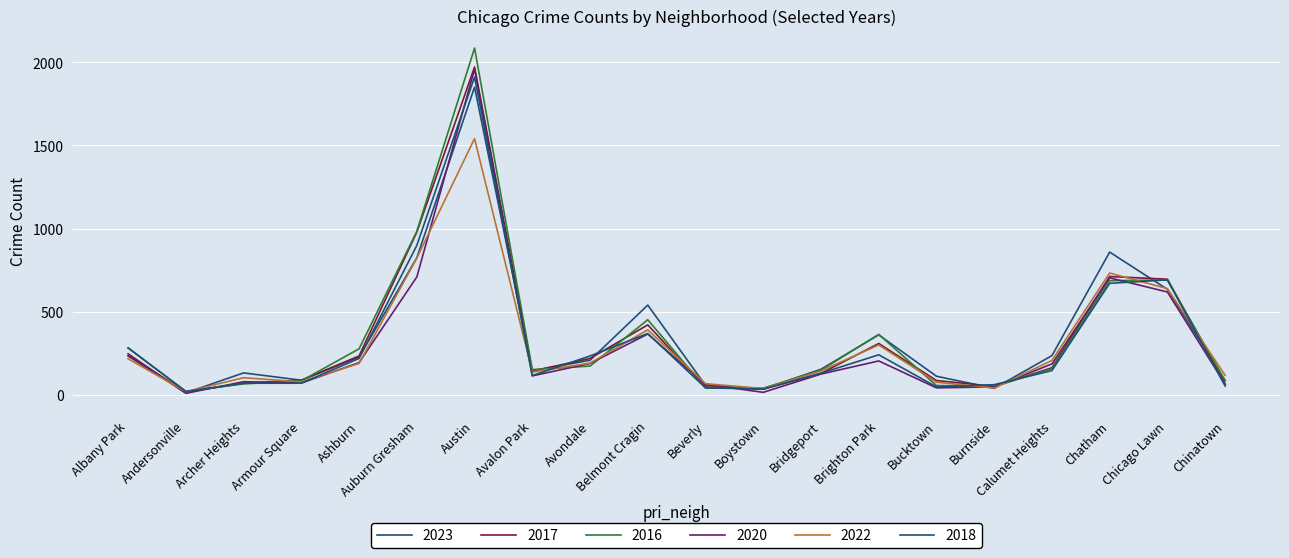

True or false: 2016 has more than 0 points higher than both neighbors.

True